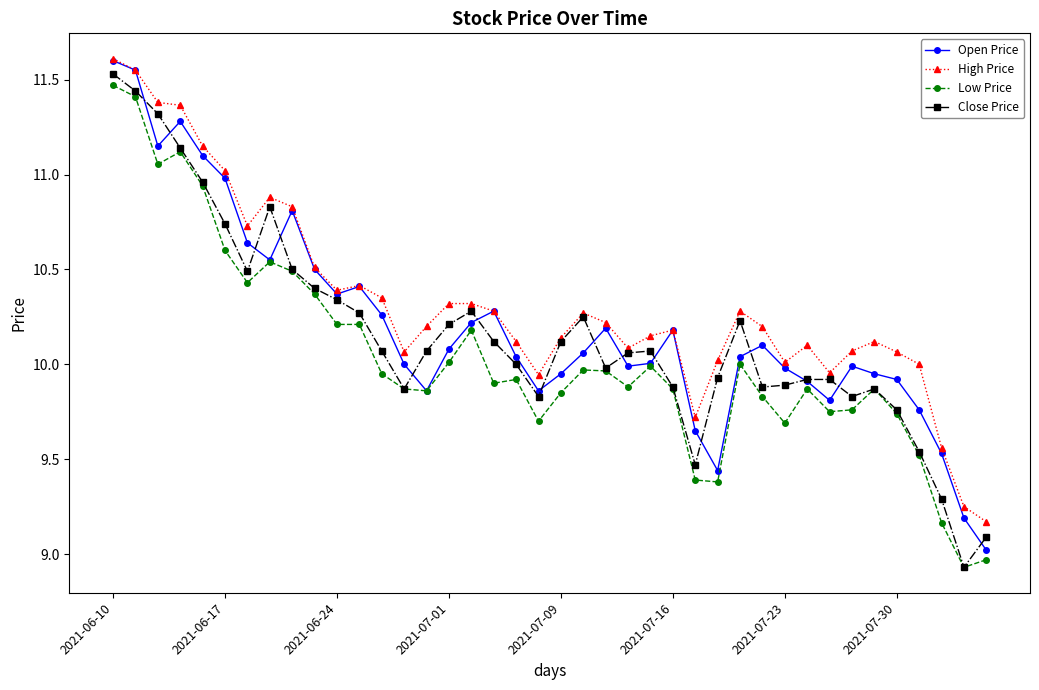

True or false: High Price and Low Price cross at least once.

False